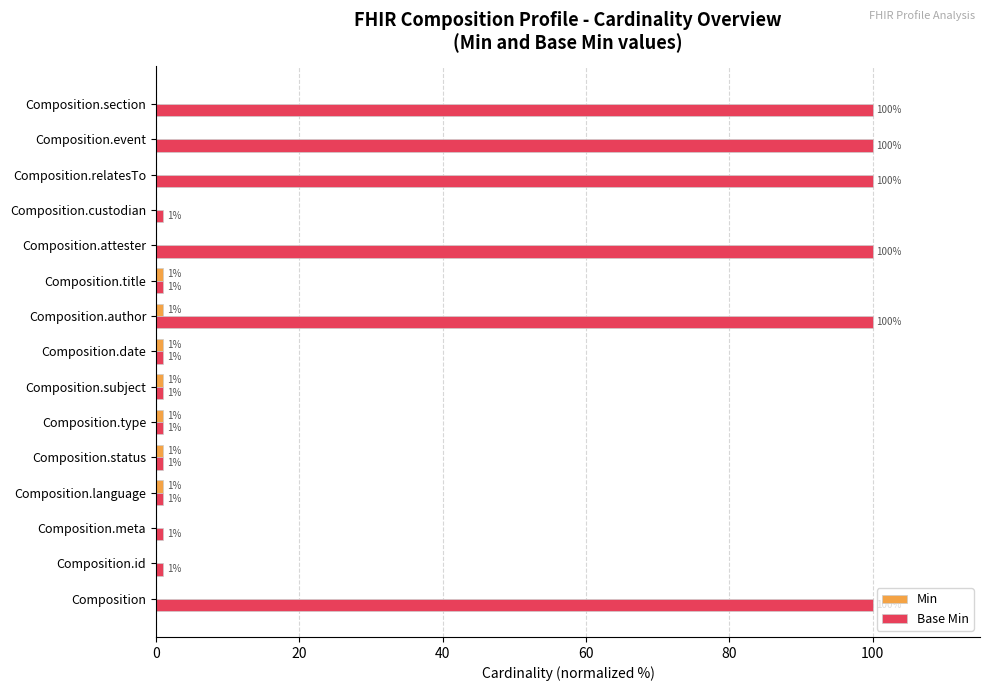

At which category is the sum across all series the highest?

Composition.author